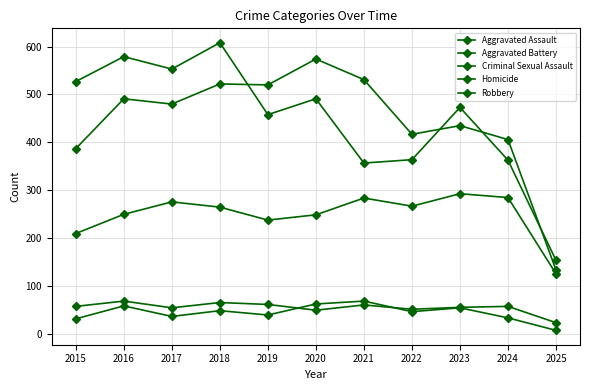

Count the number of categories in the chart.

11